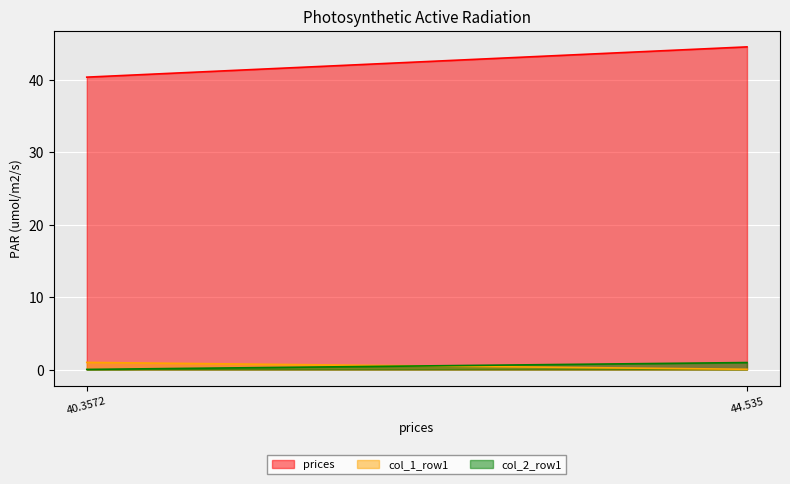

At which category does the chart reach its minimum across all series?

40.3571898032554